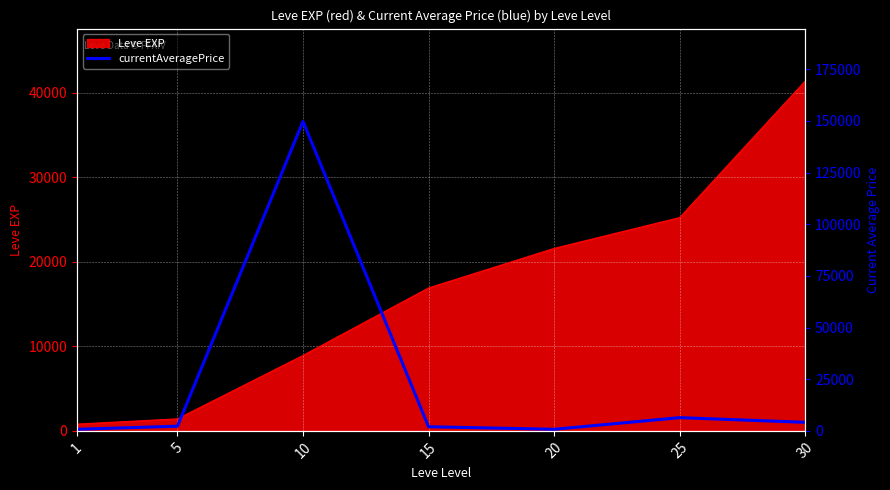

What is the maximum value for Leve EXP?

41410